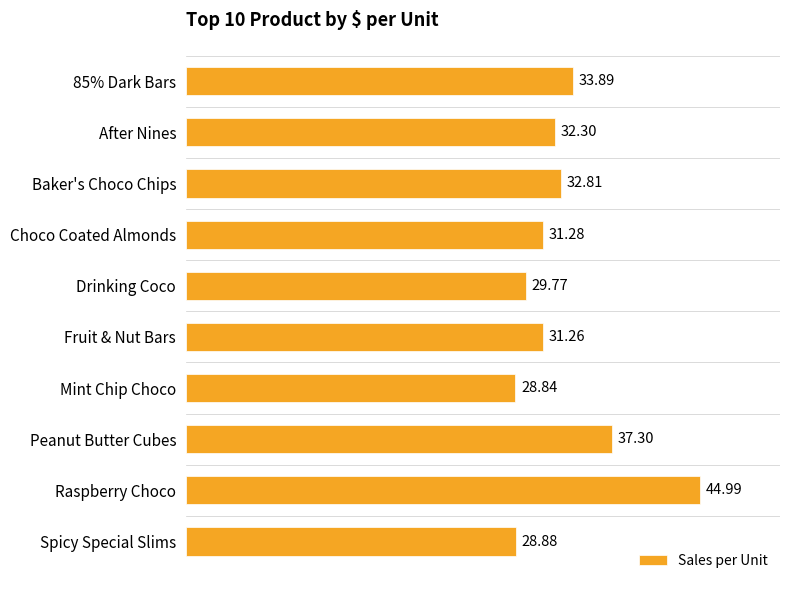

At which label is the value closest to 36?

Peanut Butter Cubes